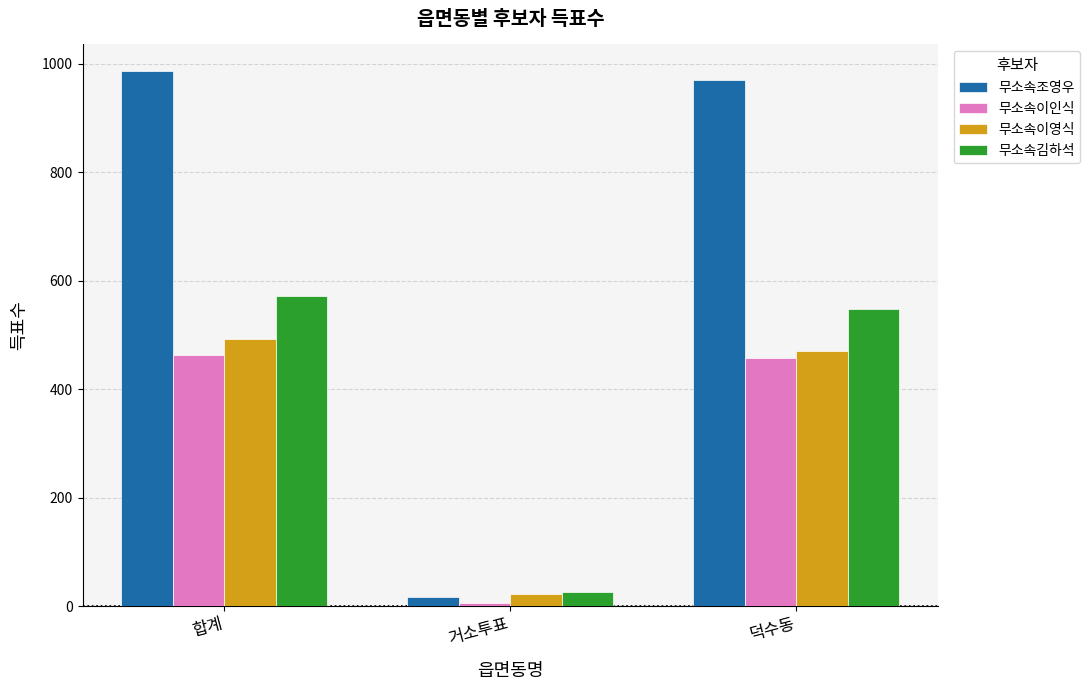

What is the difference between the 무소속조영우 values at 합계 and 덕수동?

17